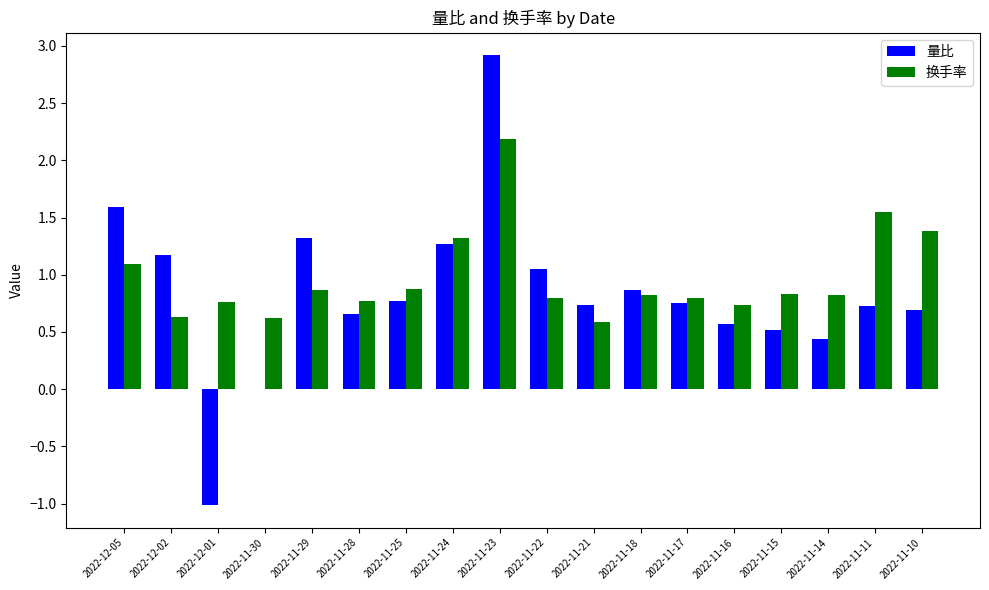

Between 2022-12-01 and 2022-11-14, which series saw the biggest shift?

量比